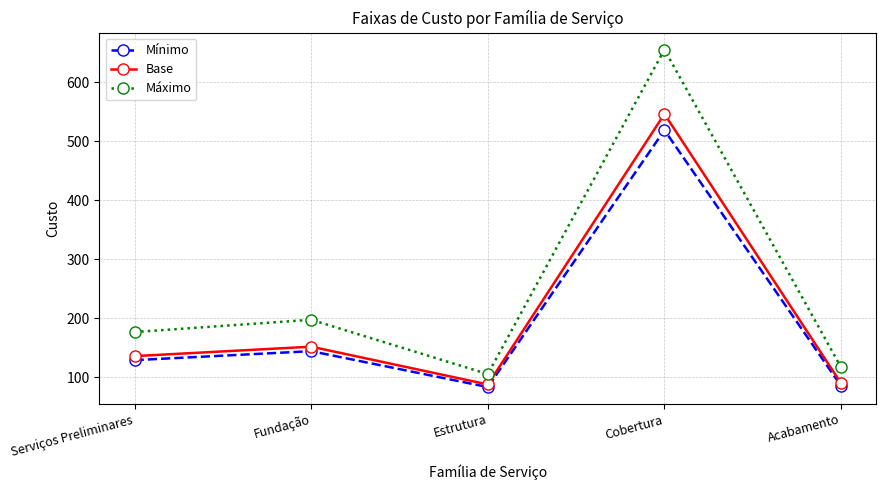

Is the value of Base at Cobertura greater than the value of Máximo at Fundação?

Yes